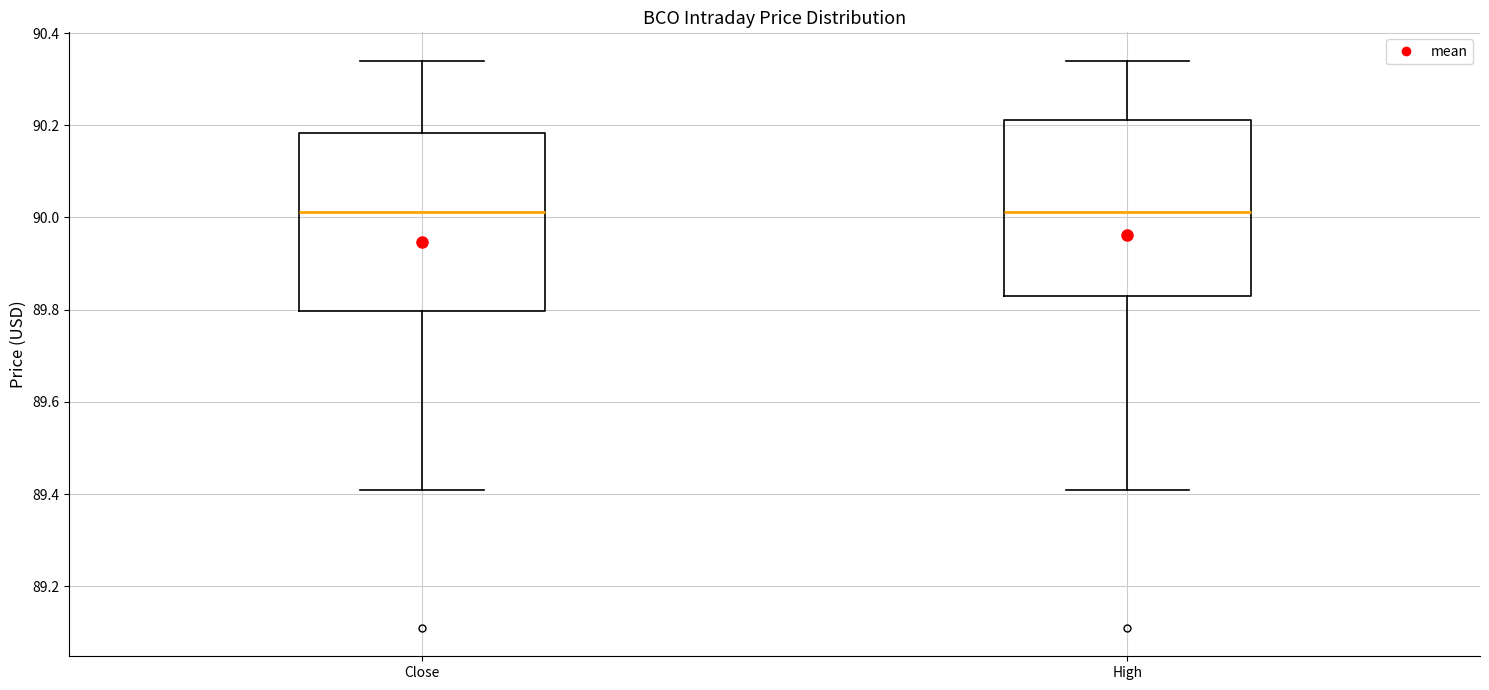

Reading left to right, transcribe this box plot: for each box, give where its median line is, the range the box spans, and where its two whiskers end, as read against the y-axis. The values are not printed on the chart, so give them approximately, as read against the axis.

Close: median 90.02, box 89.80 to 90.18, whiskers 89.42 to 90.34
High: median 90.02, box 89.82 to 90.22, whiskers 89.42 to 90.34